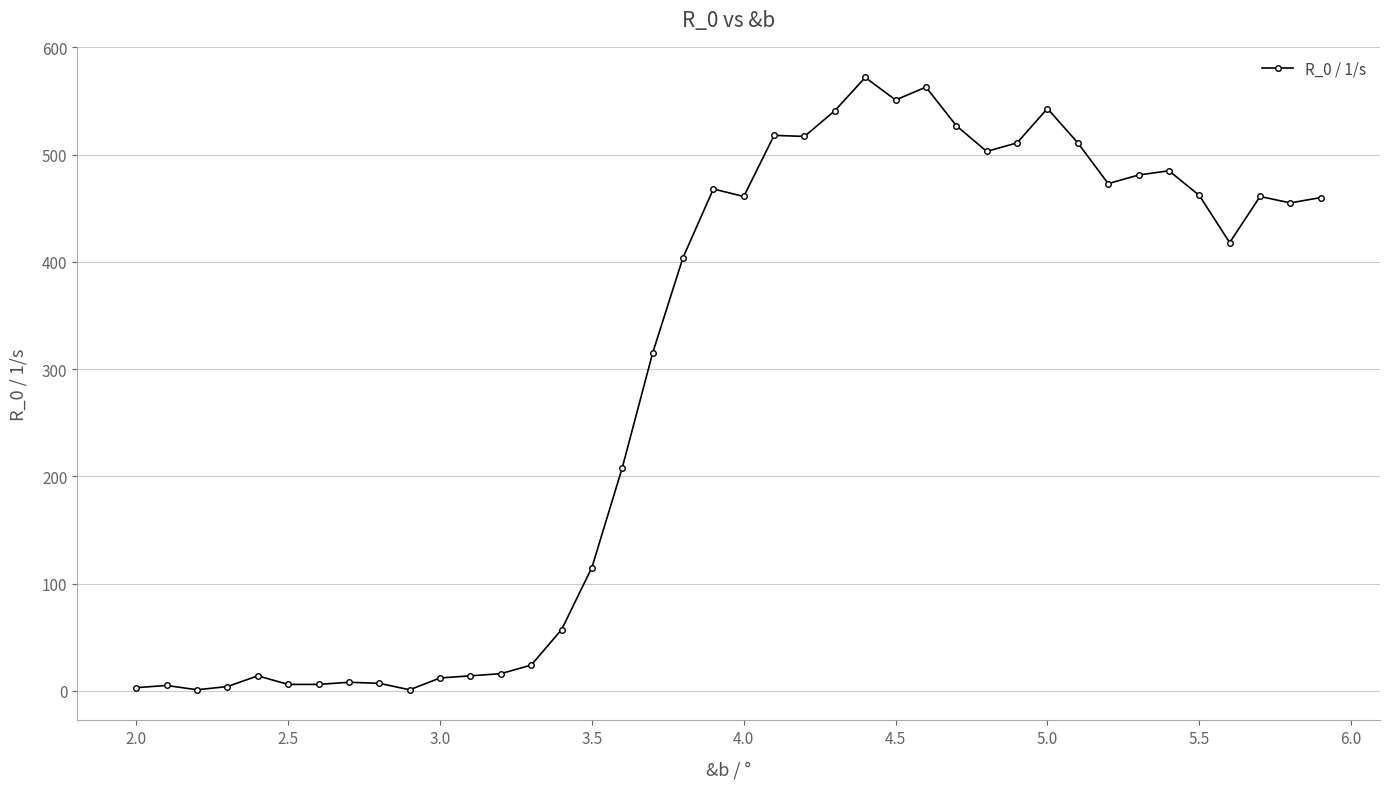

What is the difference between the maximum and second lowest values?

571